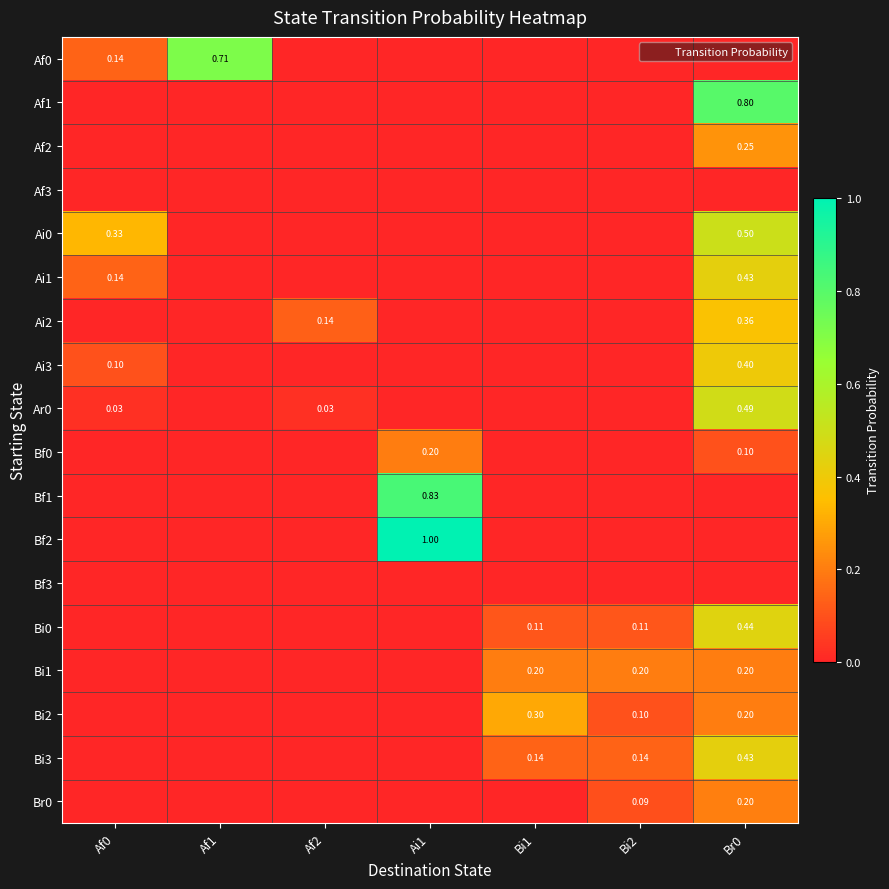

Which series has the largest total across all categories?

Bf2